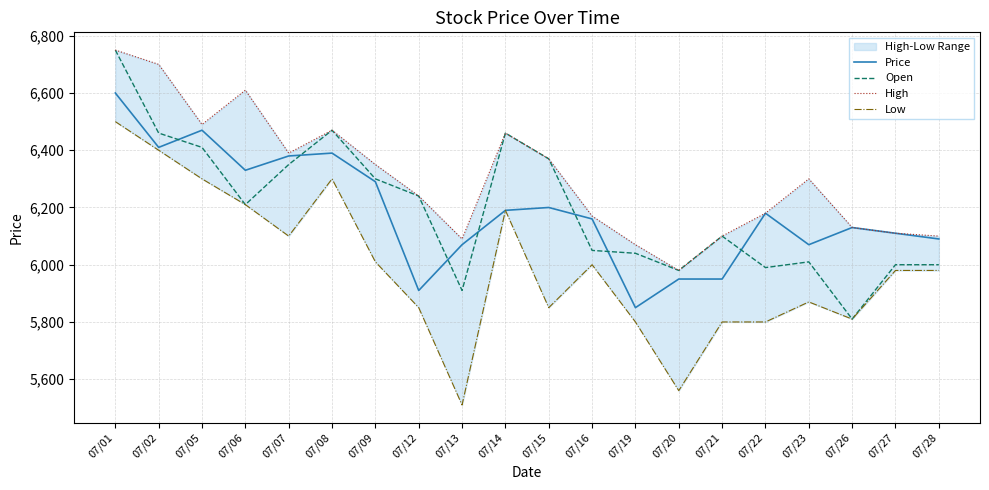

Does the chart display data point markers on the line(s)?

No